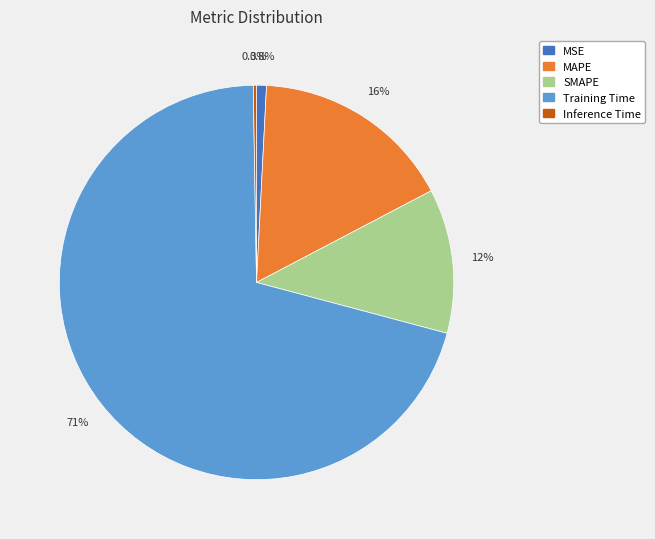

To the nearest percent, what is the combined percentage of SMAPE and Training Time?

82%